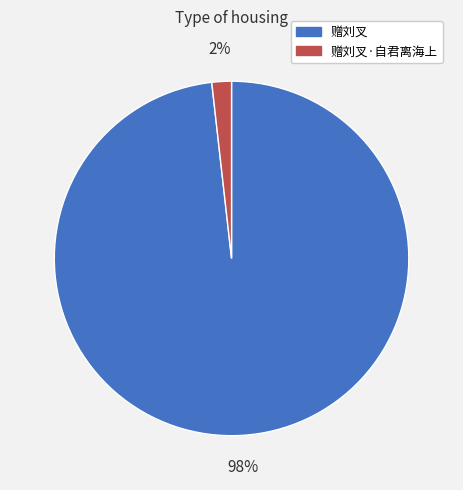

Combined, do 赠刘叉·自君离海上 and 赠刘叉 account for over 50%?

Yes